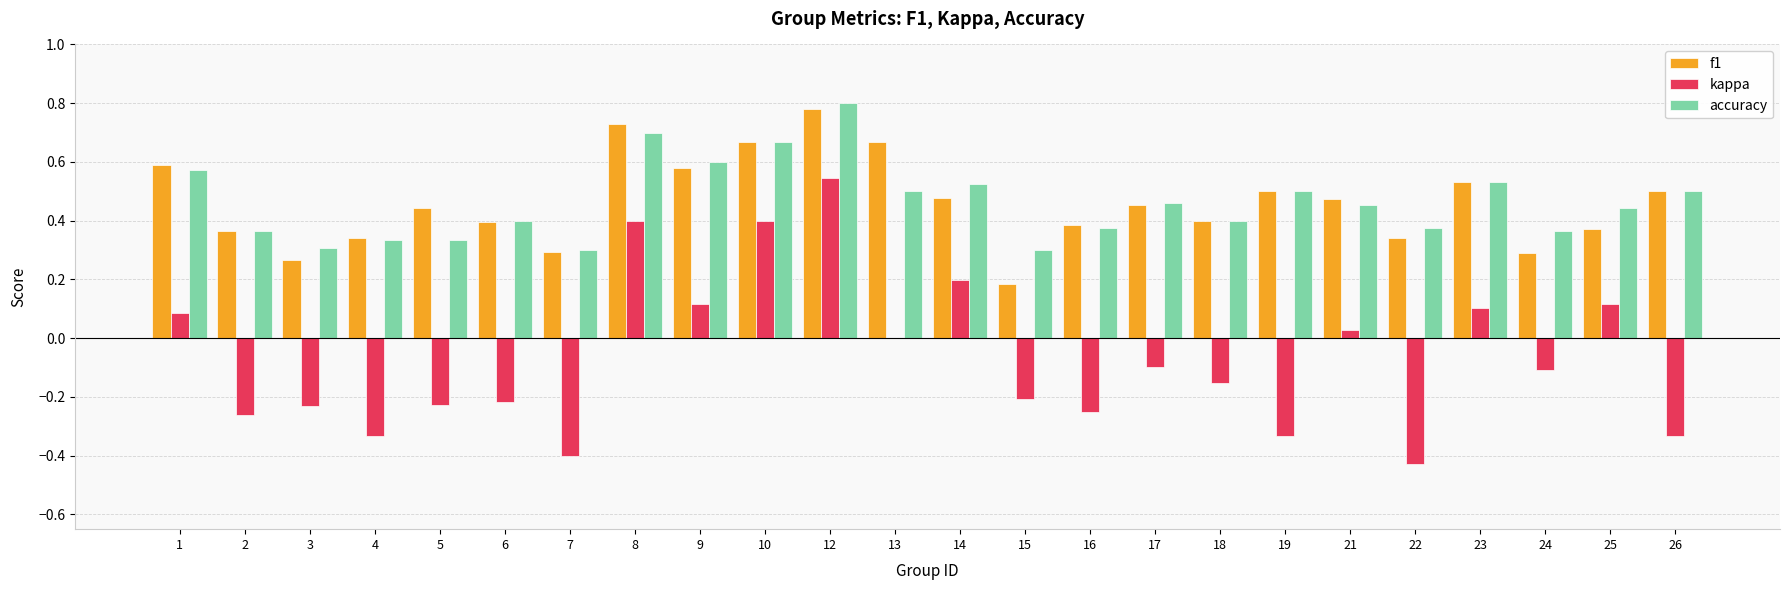

How many groups of bars are there?

24